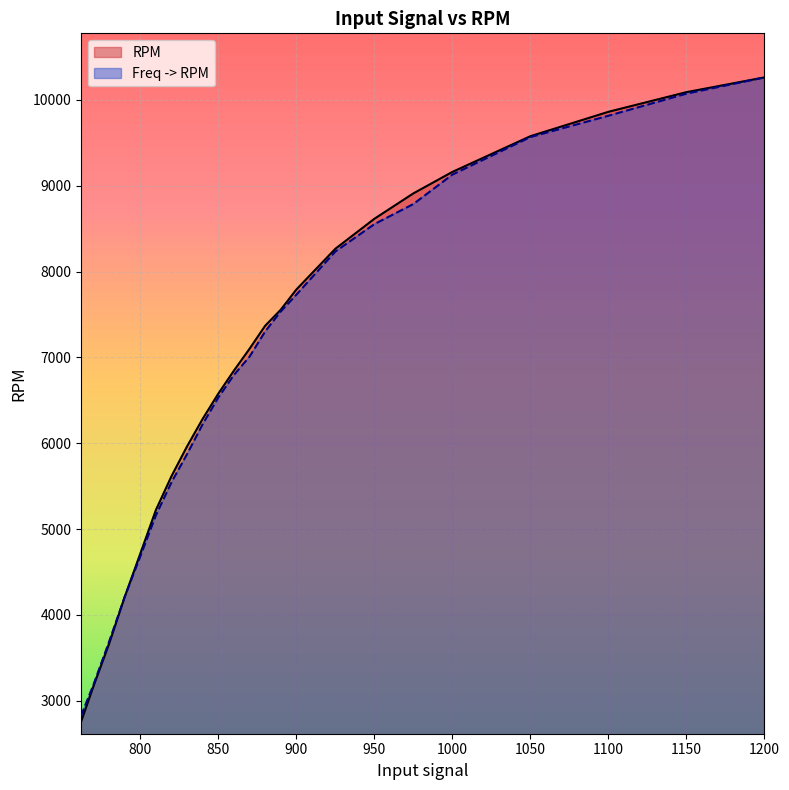

What is the minimum value for Freq -> RPM?

2825.1